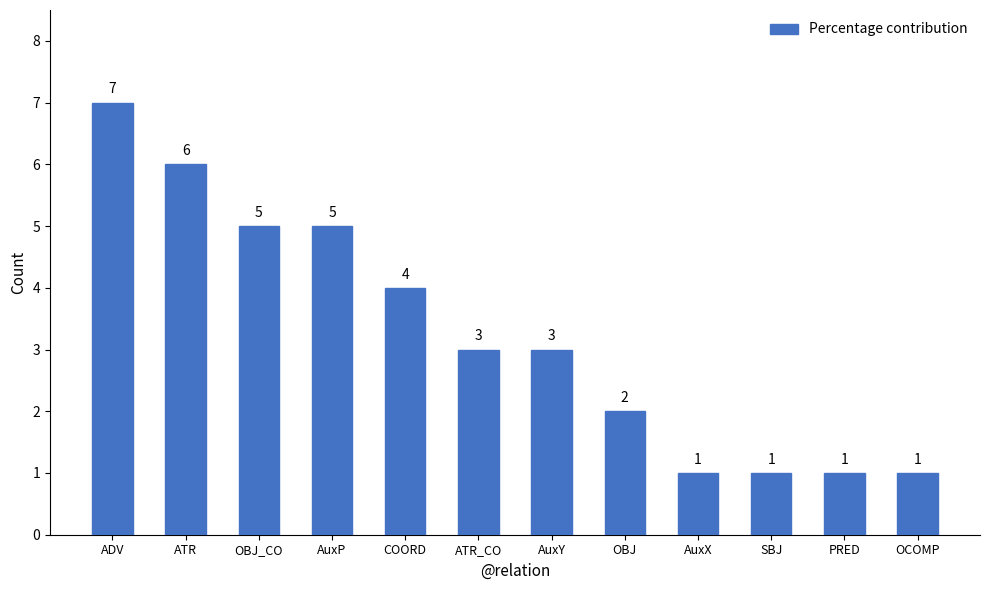

Between OBJ and AuxY, which is larger?

AuxY